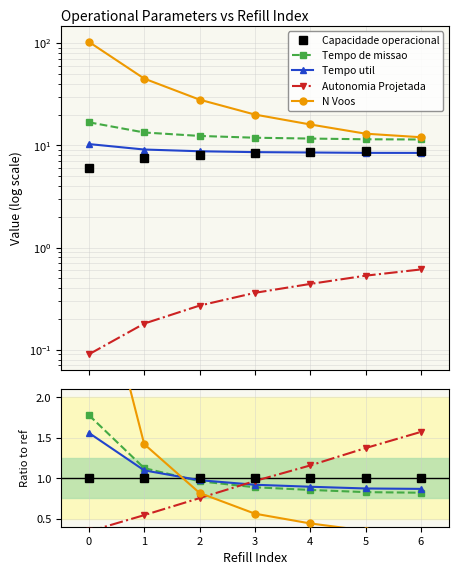

How many lines are shown in the chart?

5